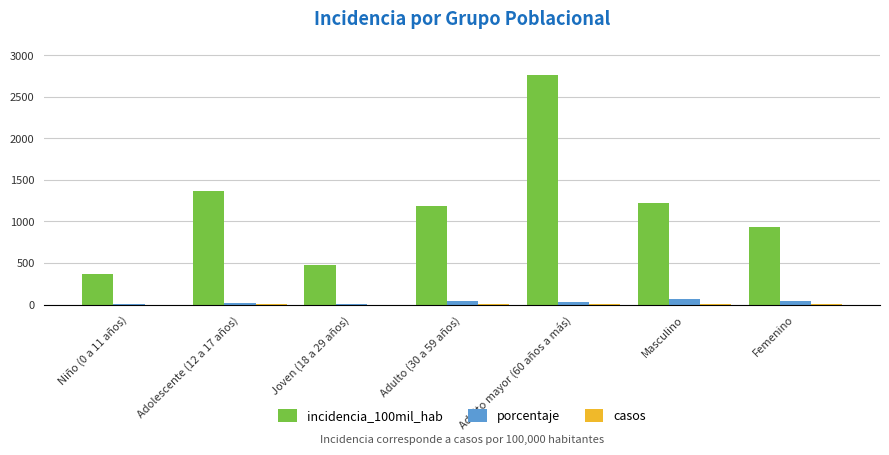

What is the maximum value for incidencia_100mil_hab?

2758.6